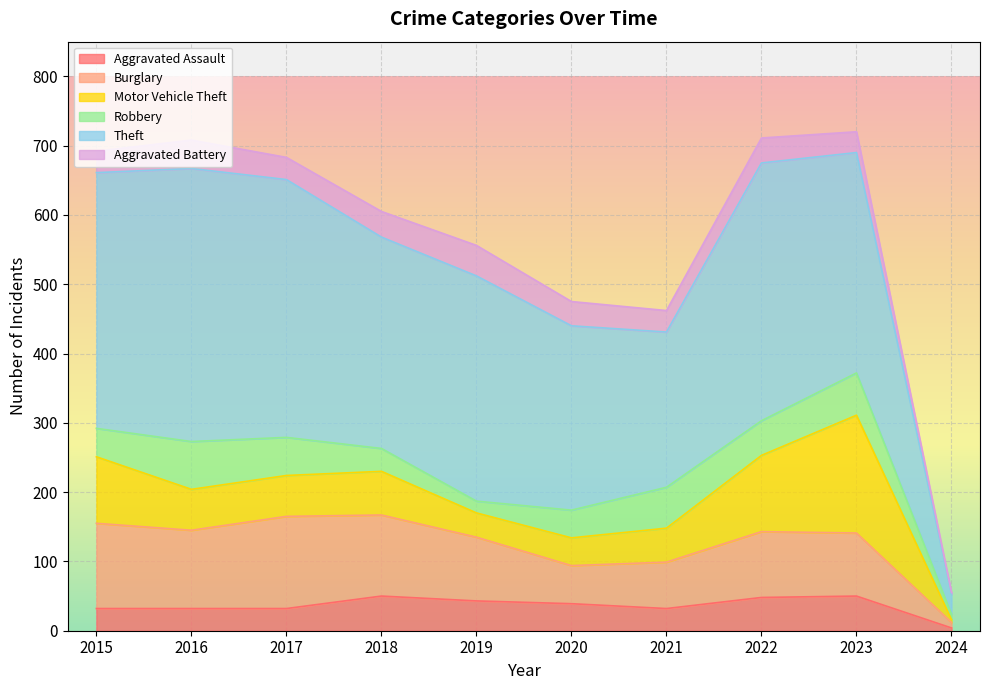

List the labels in order of Theft value, largest first.

2016, 2017, 2022, 2015, 2019, 2023, 2018, 2020, 2021, 2024